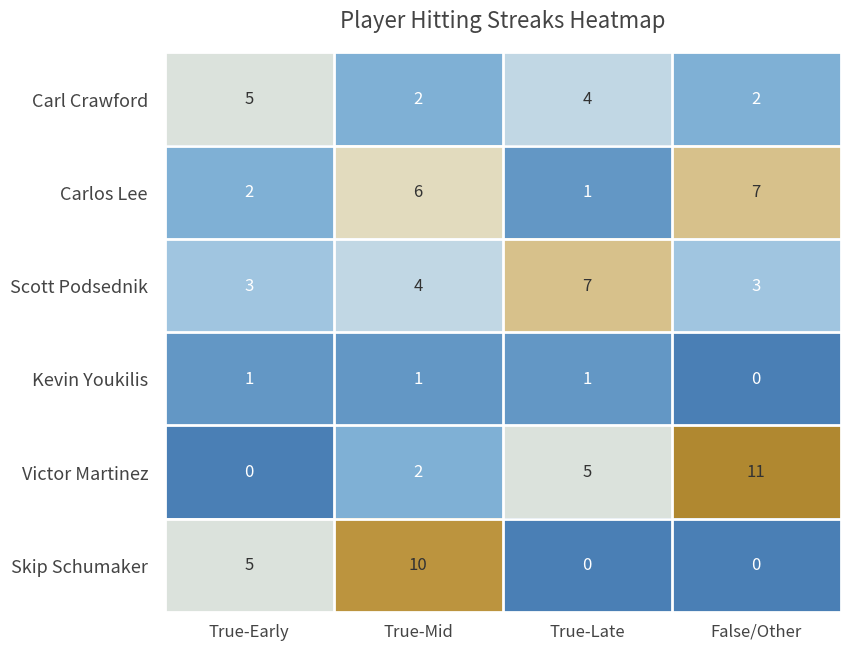

True or false: Skip Schumaker has a value of 6 at True-Mid.

False